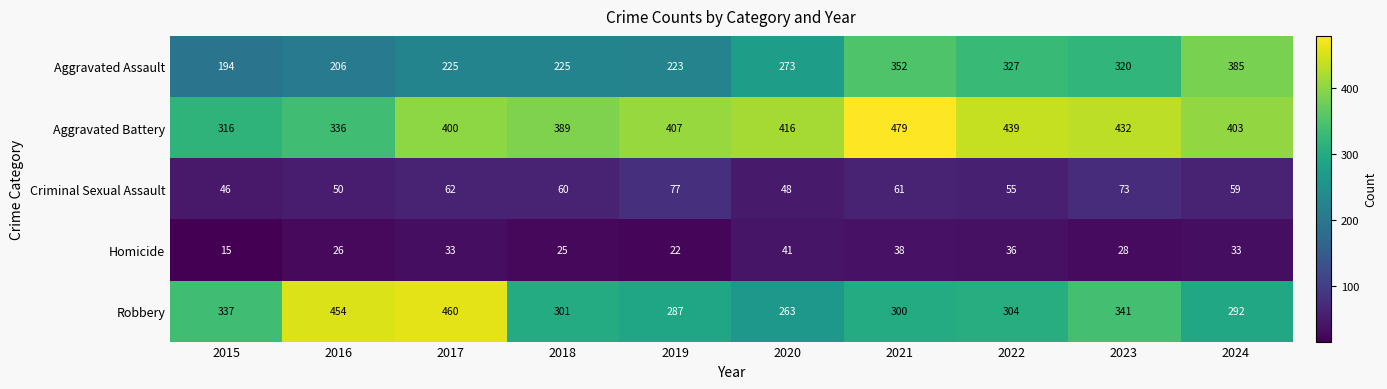

At which category is the sum across all series the highest?

2021